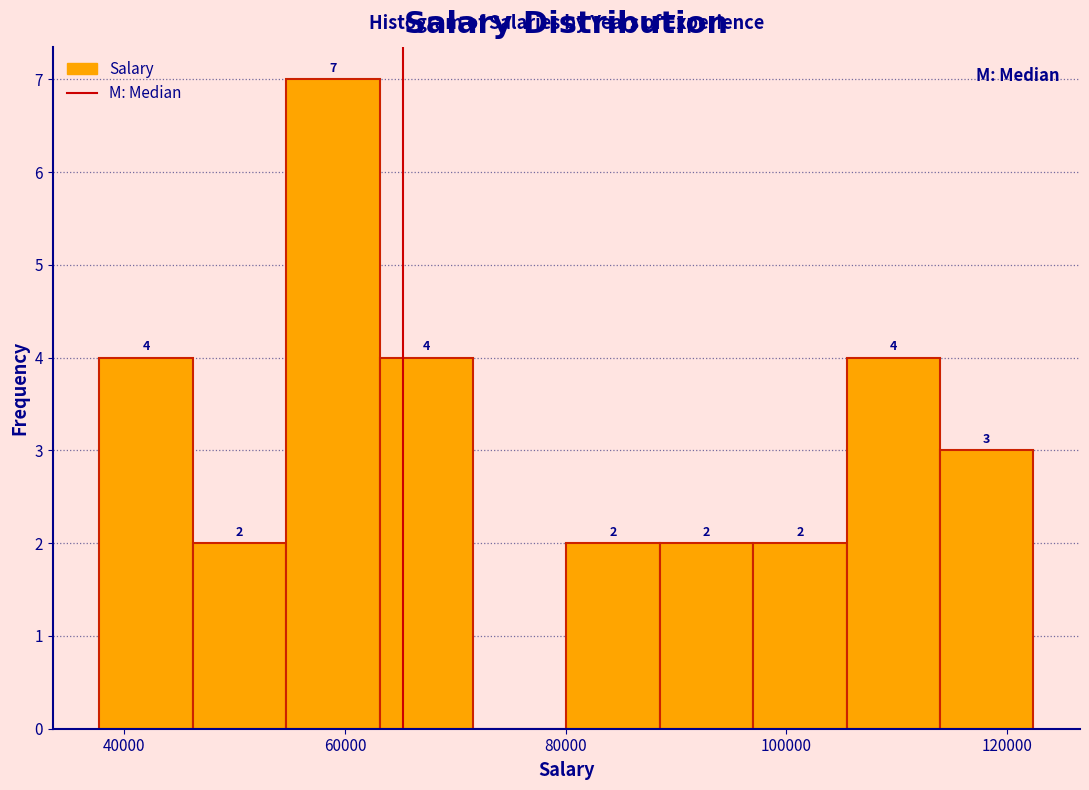

Over which range of the x-axis is the bar tallest?

54000 to 64000